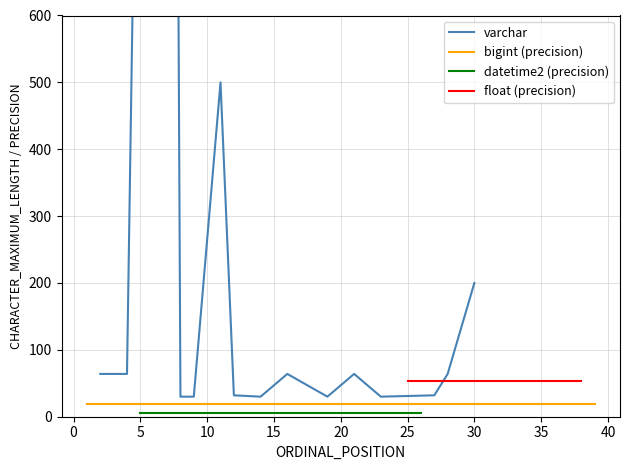

Is it true that varchar equals 156 at 34?

False